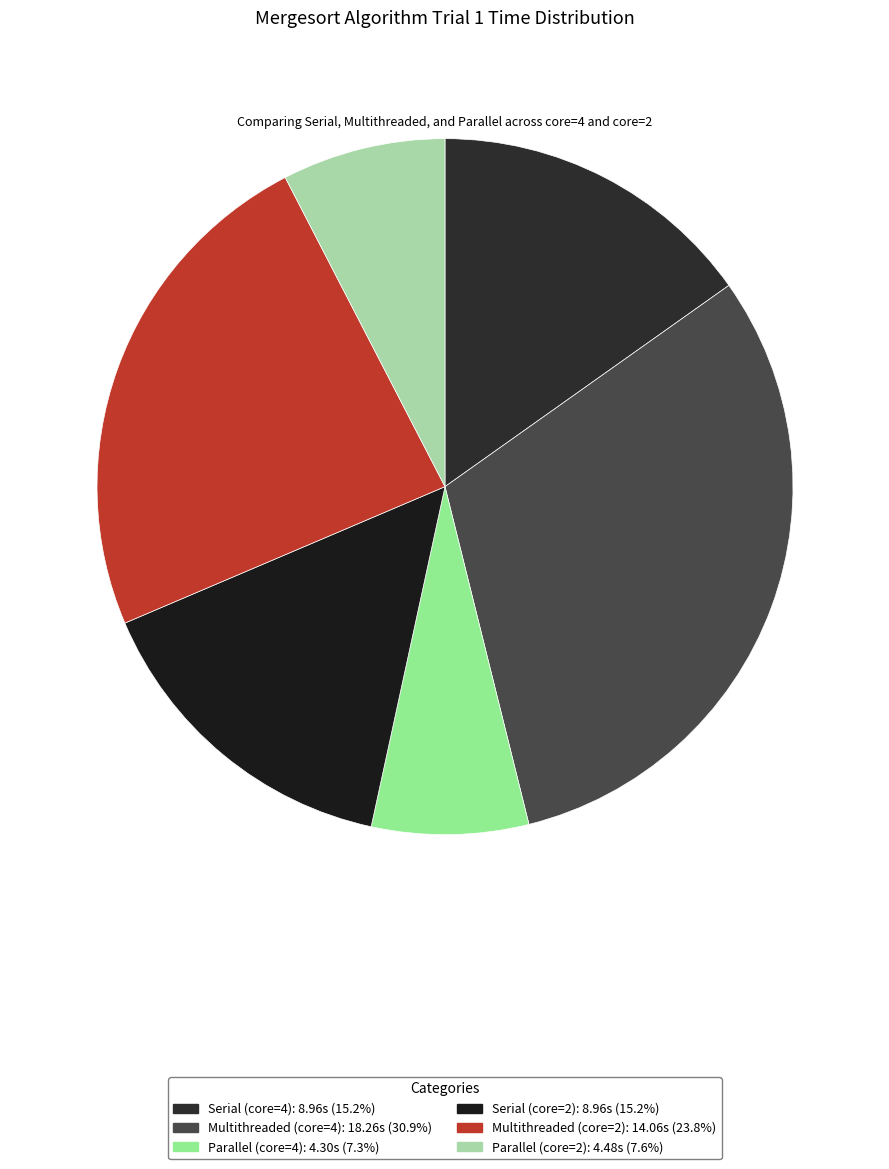

How many segments does this pie chart have?

6